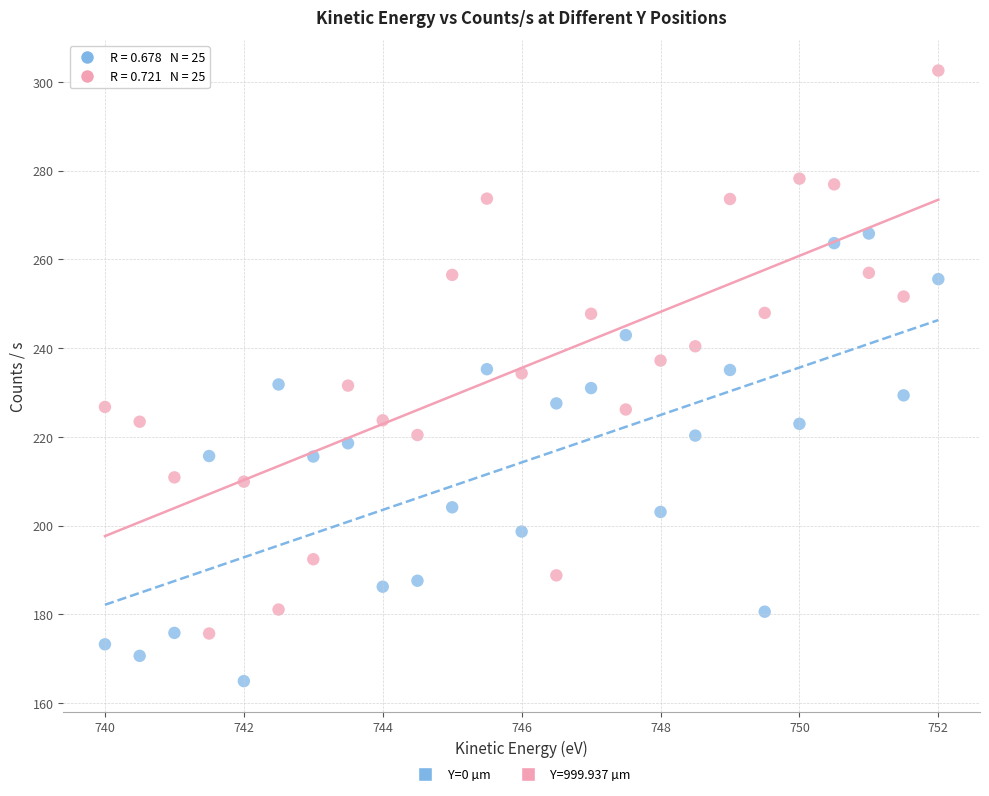

Which series contains the highest Y value?

Y=999.937 µm